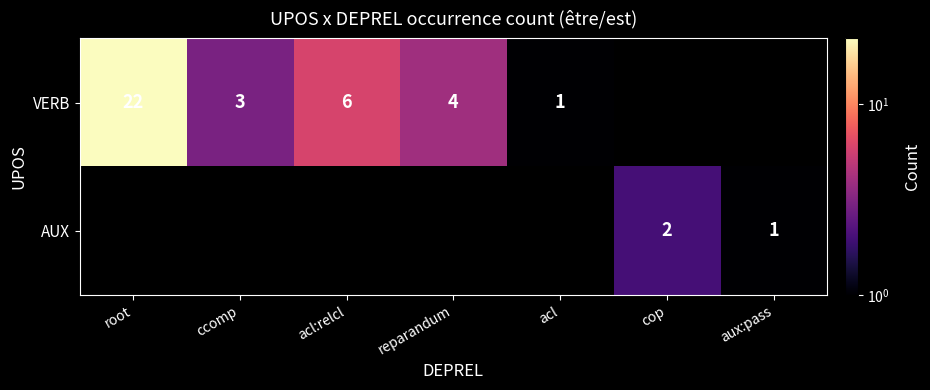

The VERB series shows 4 at reparandum. True or false?

True